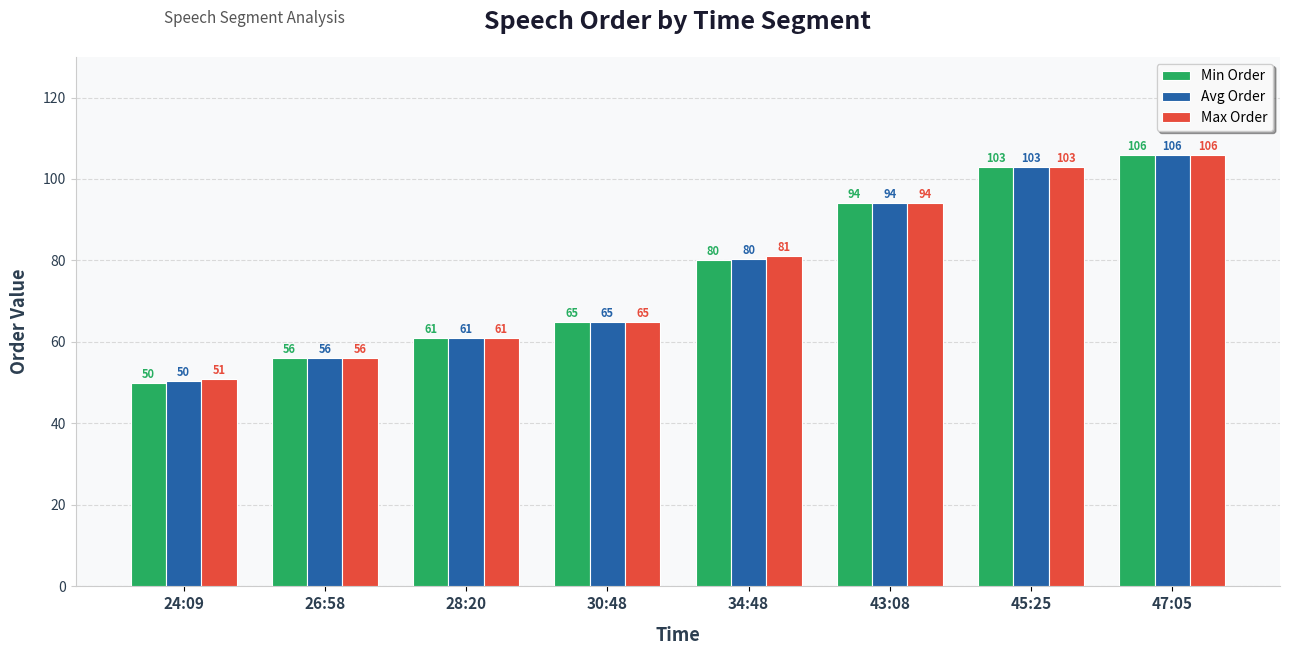

The Avg Order series shows 23.6 at 47:05. True or false?

False